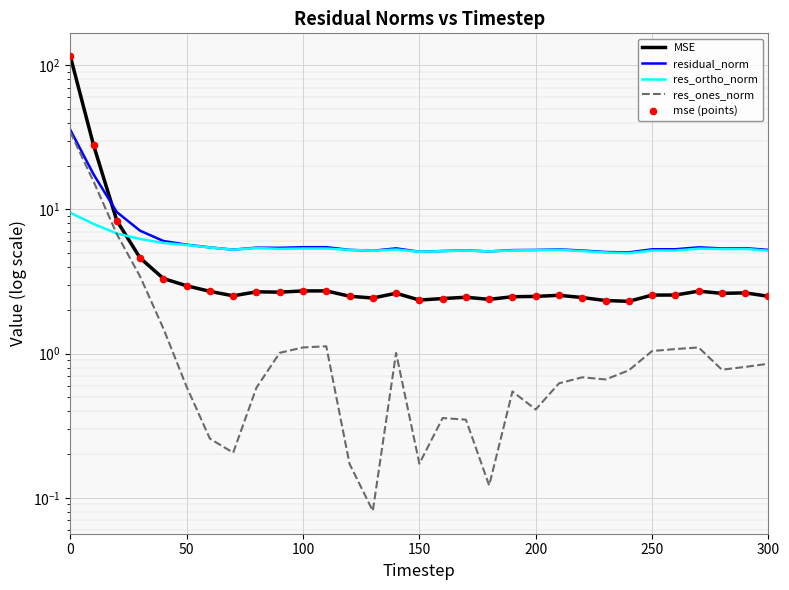

What are all the series names shown in the legend?

MSE, residual_norm, res_ortho_norm, res_ones_norm, mse (points)